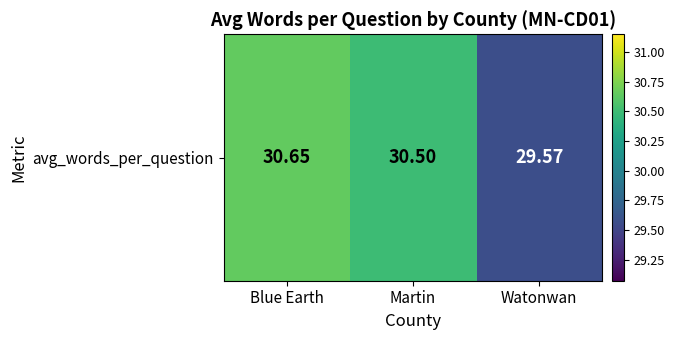

What is the difference between the maximum and minimum values?

1.1